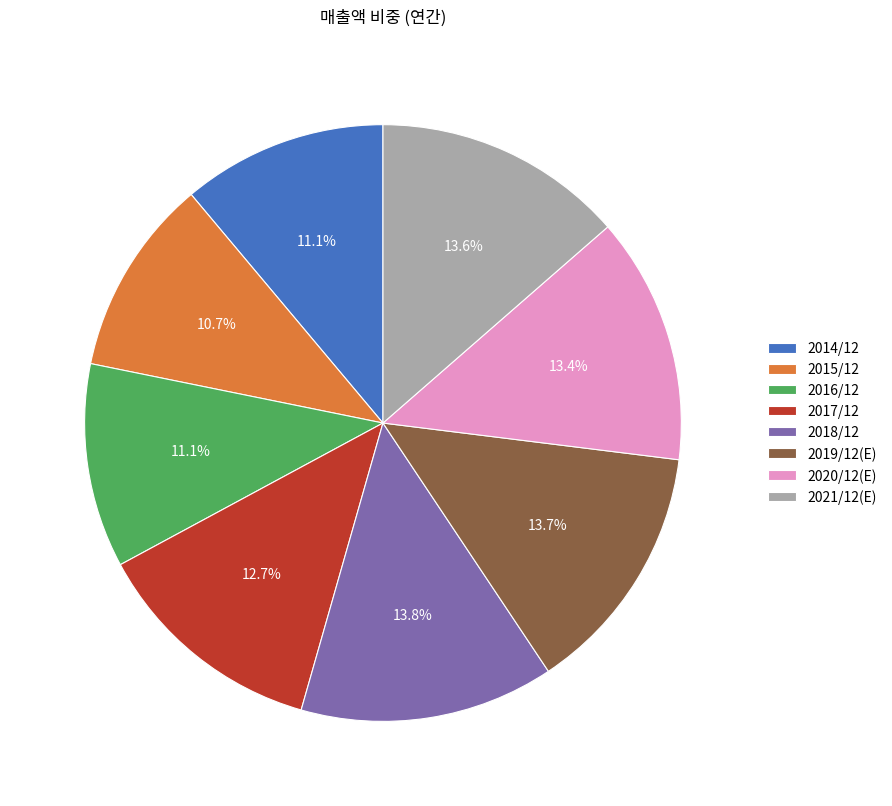

To the nearest percent, what is the difference between the 2017/12 and 2020/12(E) slice percentages?

1%